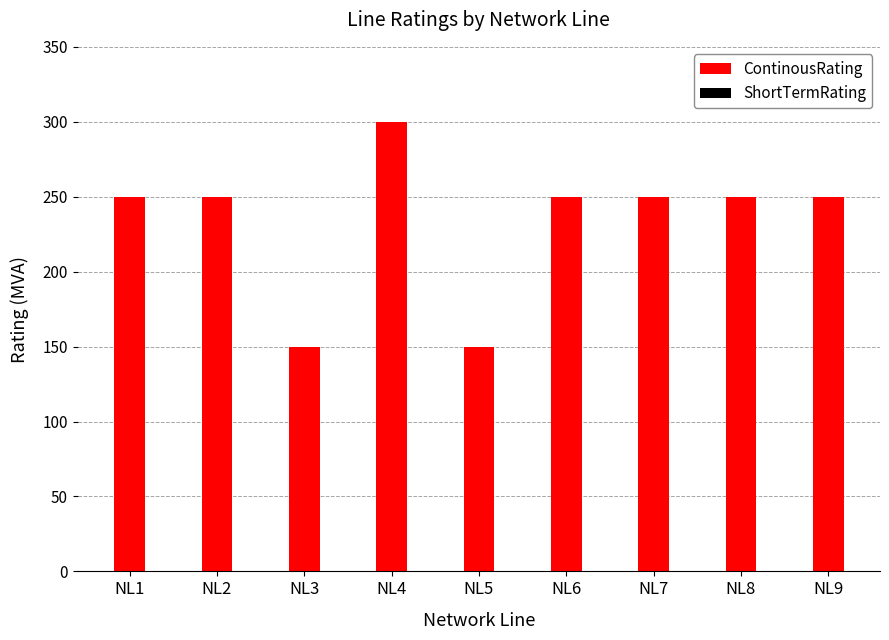

Reading left to right, transcribe all the data shown in this chart.

NL1=250	NL2=250	NL3=150	NL4=300	NL5=150	NL6=250	NL7=250	NL8=250	NL9=250